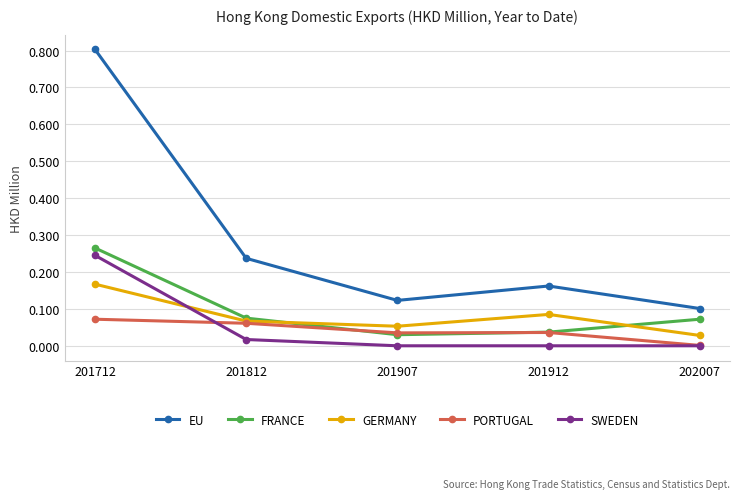

At which category does the chart reach its peak across all series?

201712